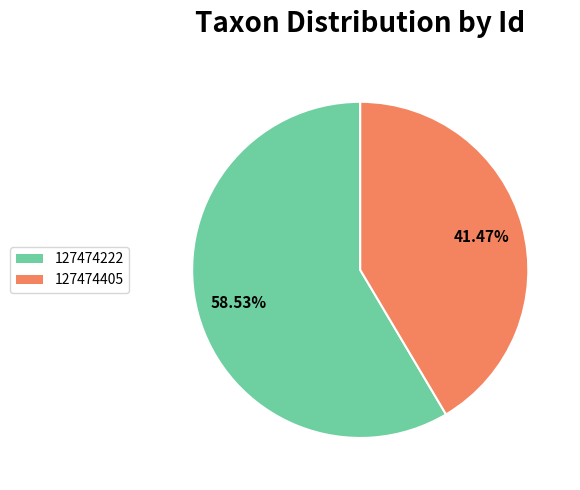

To the nearest percent, what is the difference between the 127474405 and 127474222 slice percentages?

17%